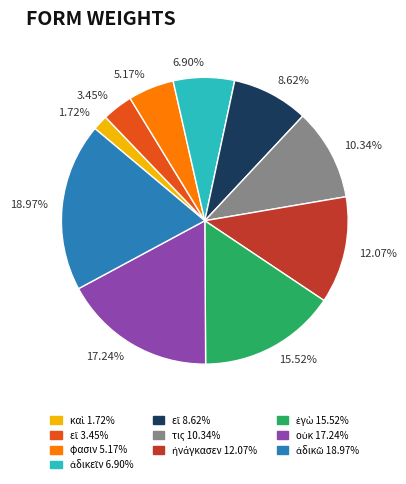

Is it true that ἀδικεῖν is 1% of the pie?

False